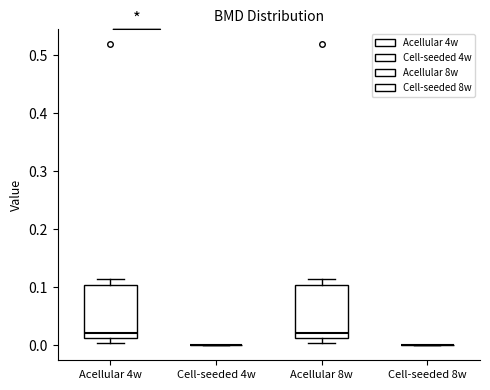

Reading left to right, transcribe this box plot: for each box, give where its median line is, the range the box spans, and where its two whiskers end, as read against the y-axis. The values are not printed on the chart, so give them approximately, as read against the axis.

Acellular 4w: median 0.02, box 0.01 to 0.10, whiskers 0.00 to 0.11
Cell-seeded 4w: box collapsed to a line at 0.00, whiskers 0.00 to 0.00
Acellular 8w: median 0.02, box 0.01 to 0.10, whiskers 0.00 to 0.11
Cell-seeded 8w: box collapsed to a line at 0.00, whiskers 0.00 to 0.00